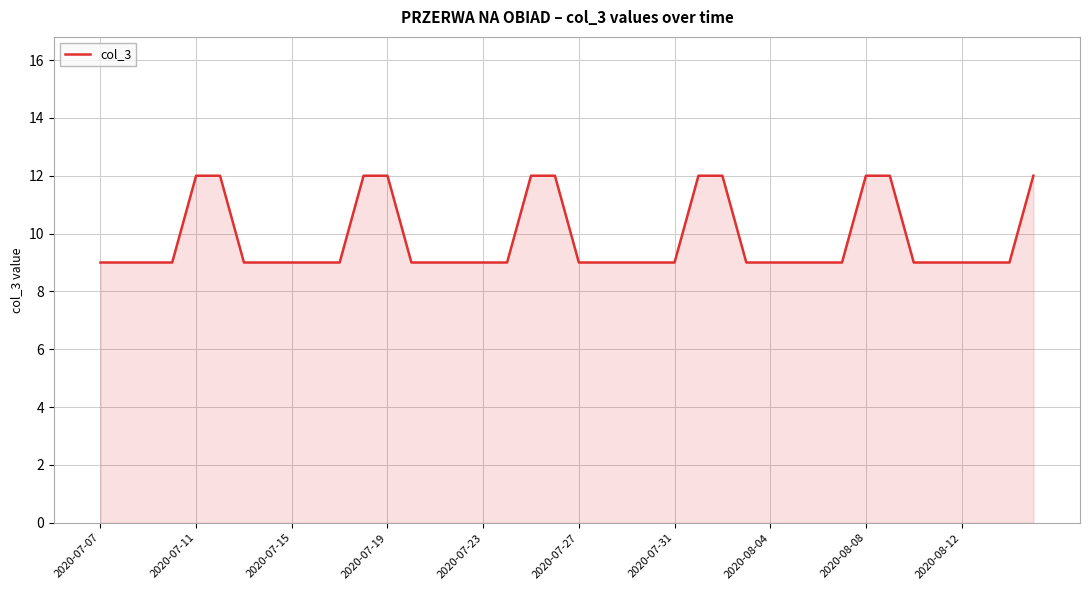

What is the maximum value shown in the chart?

12